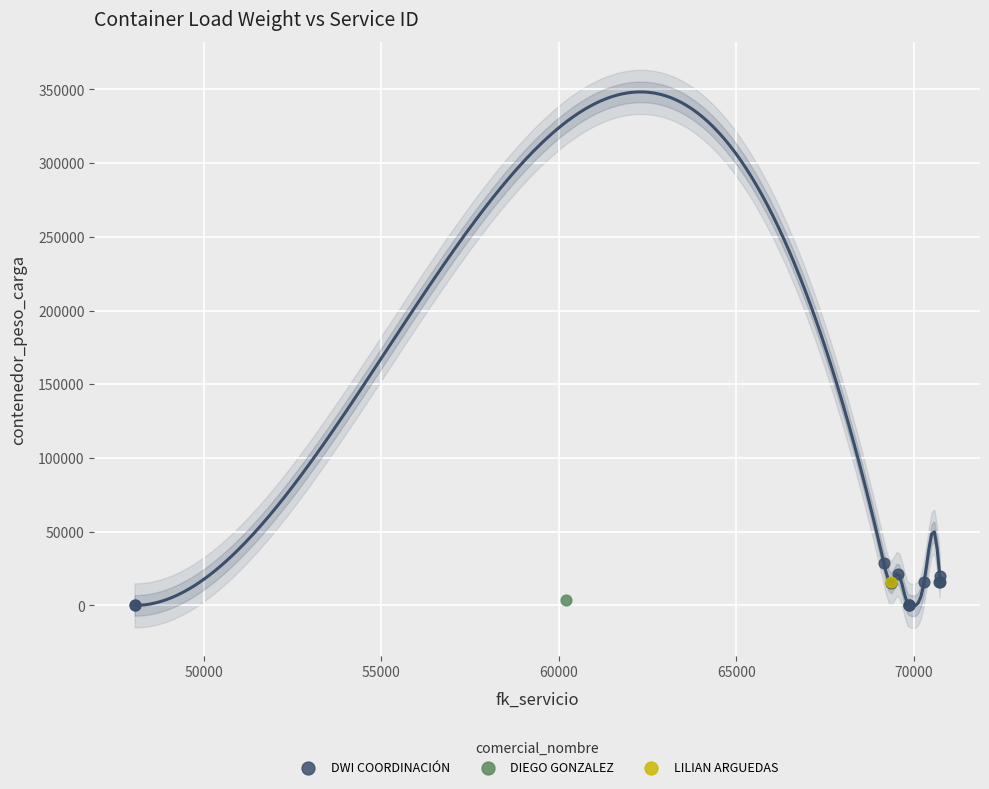

What are all the series names shown in the legend?

DWI COORDINACIÓN, DIEGO GONZALEZ, LILIAN ARGUEDAS